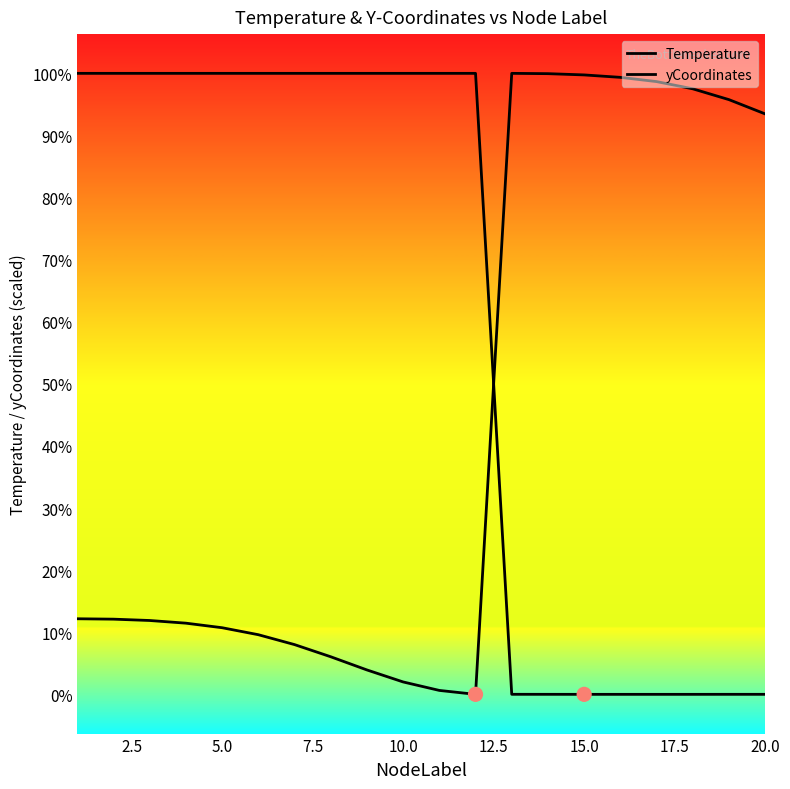

Which series contains the highest Y value?

Temperature